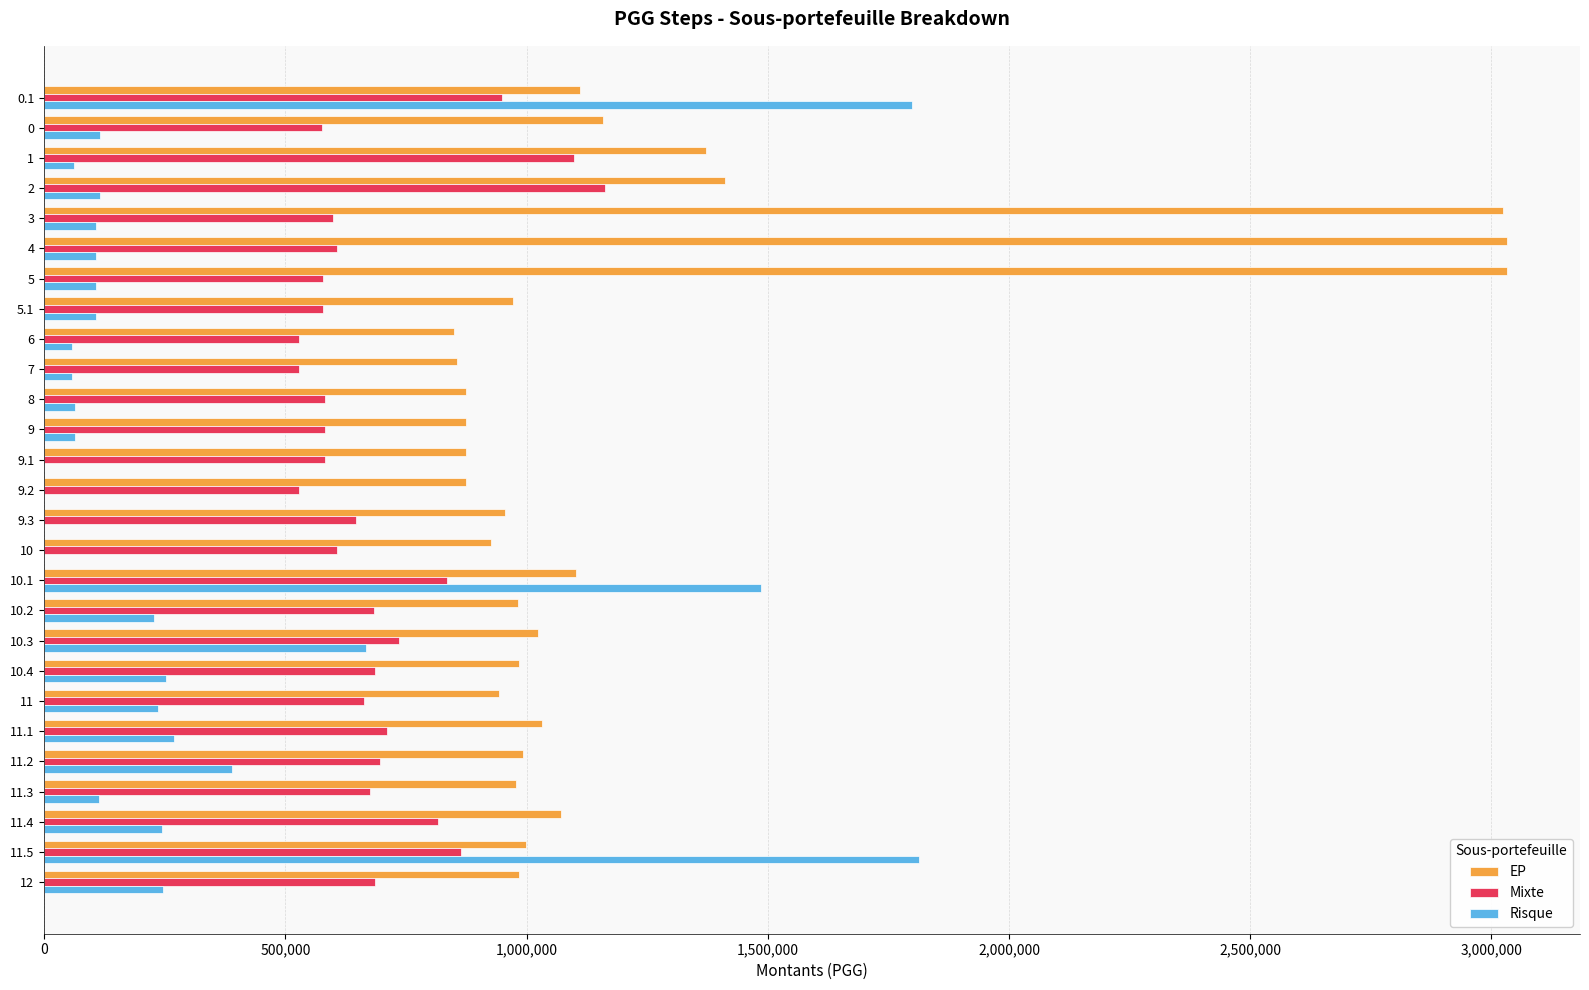

Between 4 and 11, which series saw the biggest shift?

EP